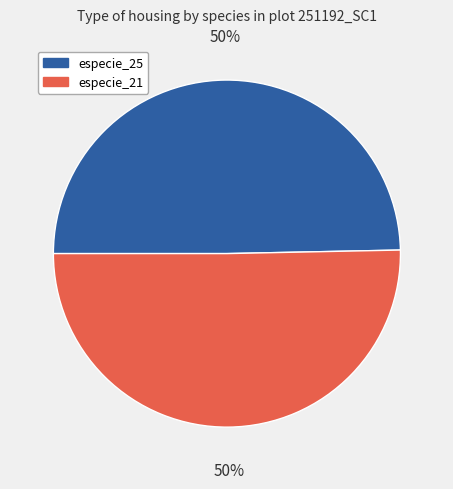

Is it true that especie_21 is 59% of the pie?

False